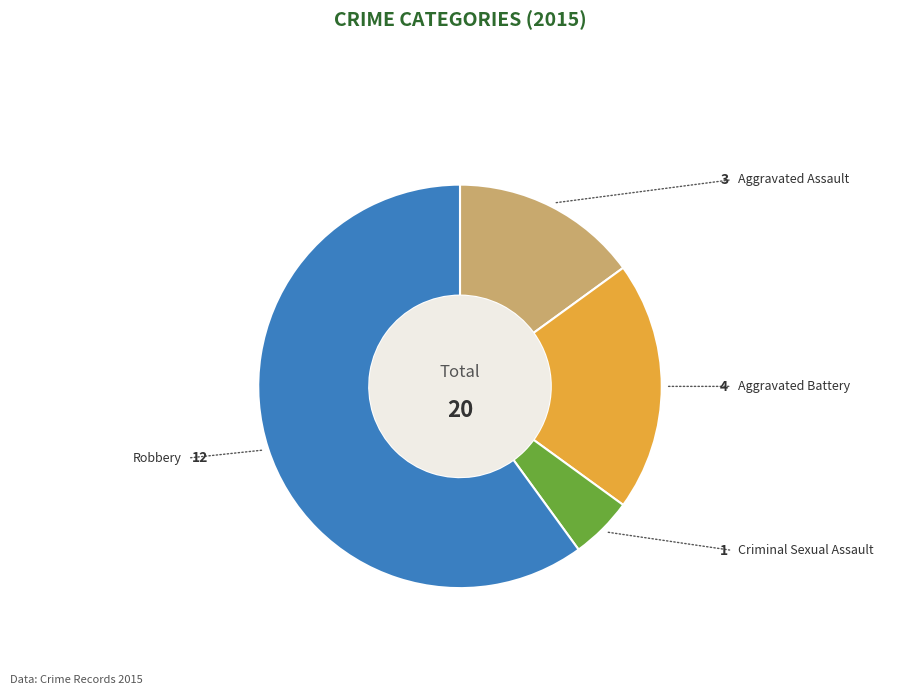

Is there any slice that represents more than half of the pie?

Yes